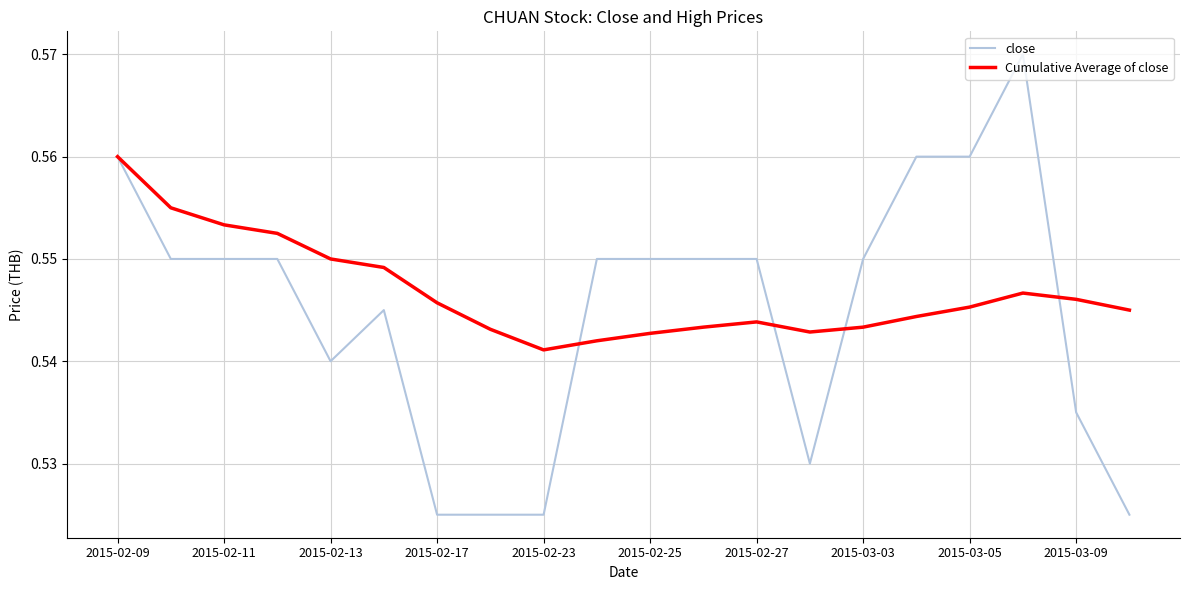

True or false: Cumulative Average of close and close cross at least once.

True